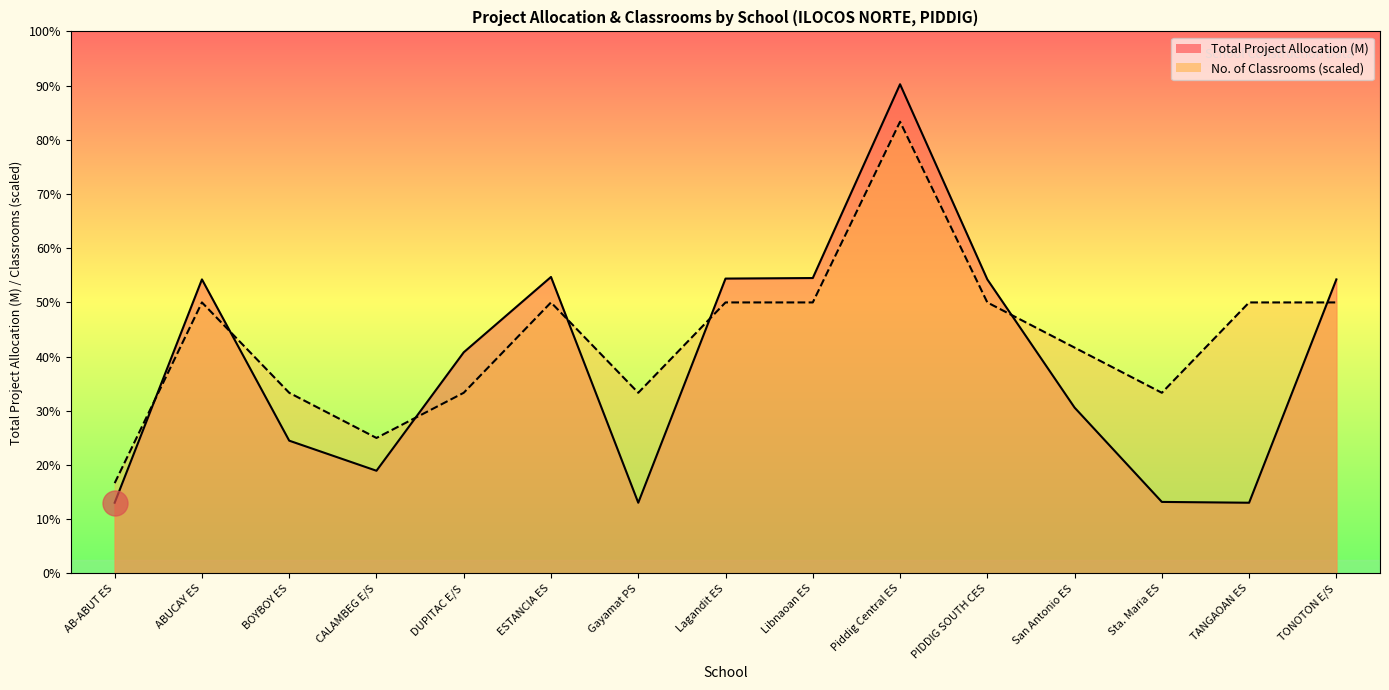

What is the label of the 8th point from the right?

Lagandit ES